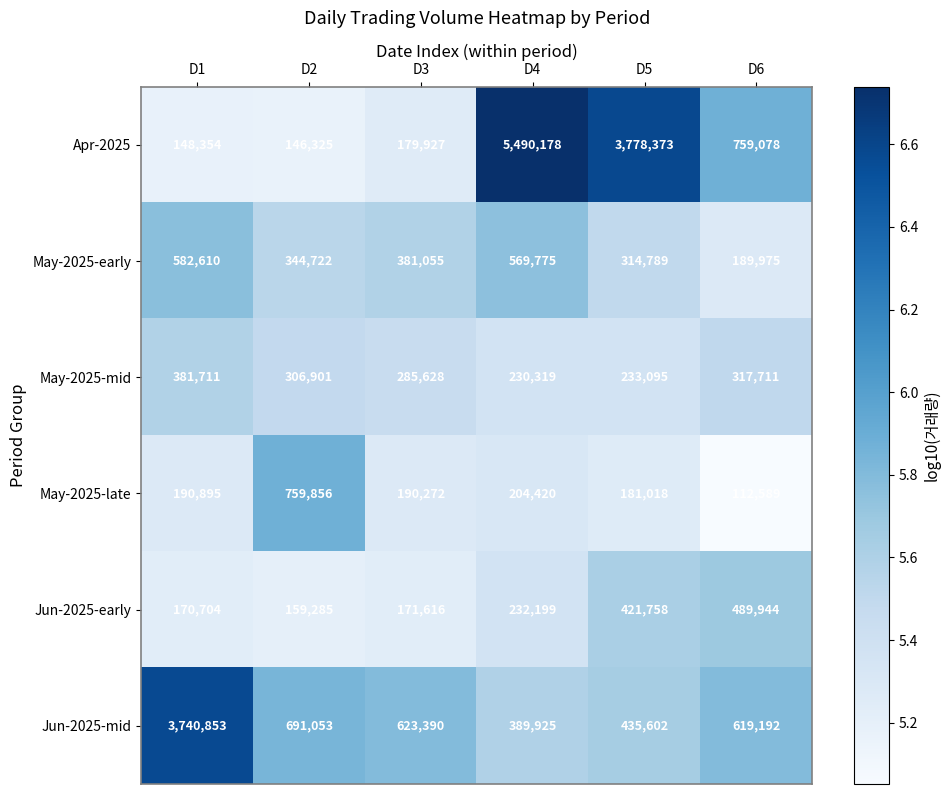

What is the smallest value displayed?

112589